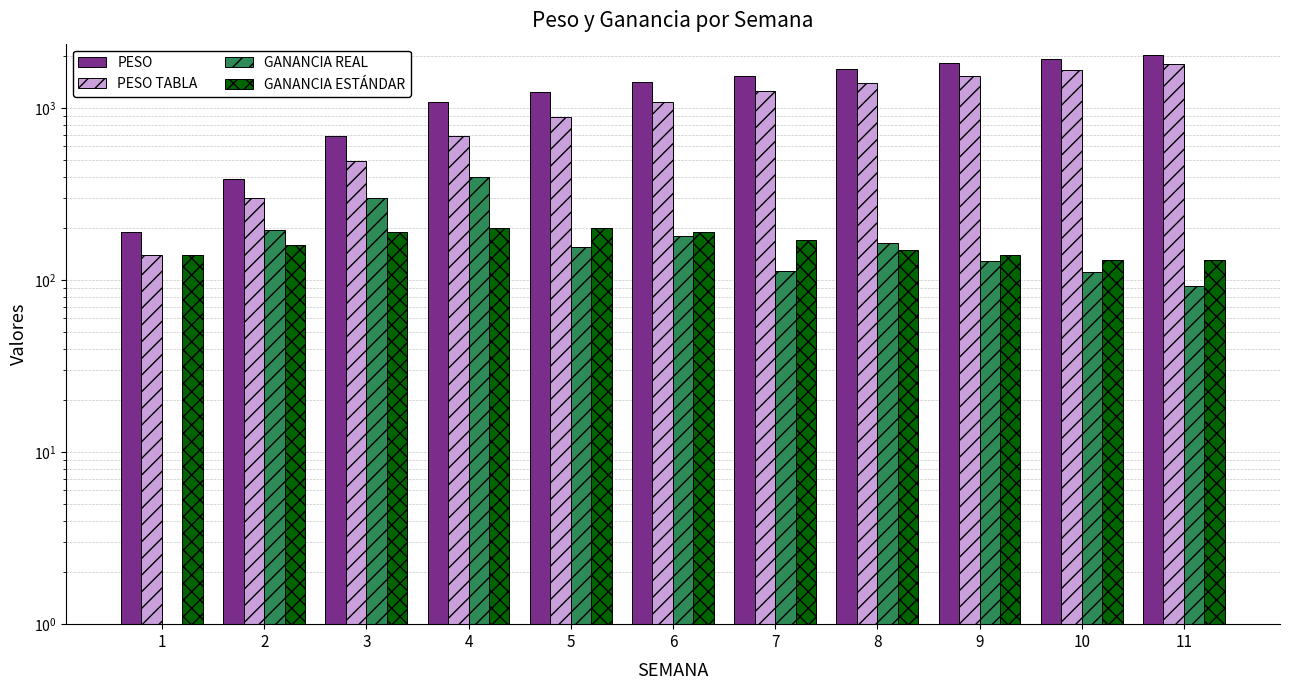

What is the total value across all series at 9?

3633.1